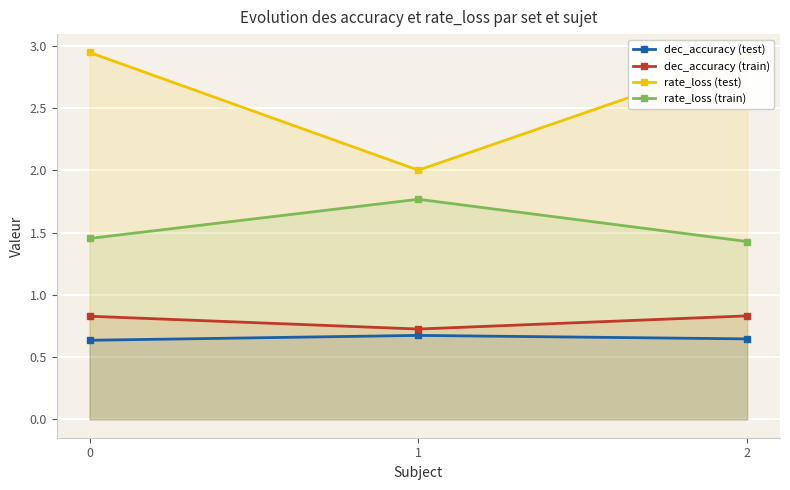

Rank the categories by rate_loss (train) value from lowest to highest.

2, 0, 1